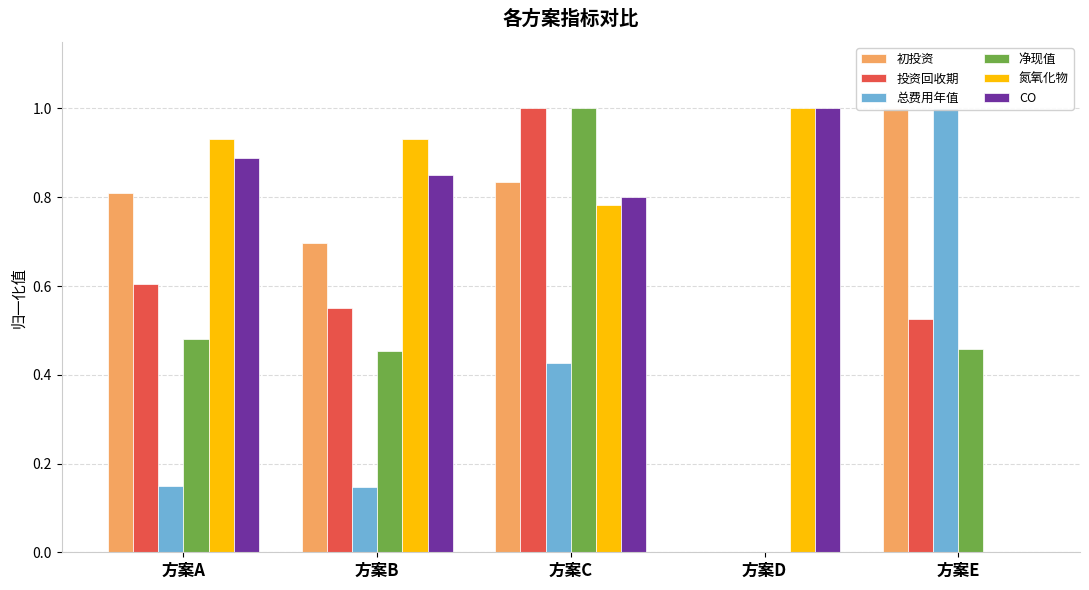

Reading right to left, transcribe all the data shown in this chart.

初投资: 1.0	0.0	0.8	0.7	0.8
投资回收期: 0.5	0.0	1.0	0.6	0.6
总费用年值: 1.0	0.0	0.4	0.1	0.2
净现值: 0.5	0.0	1.0	0.5	0.5
氮氧化物: 0.0	1.0	0.8	0.9	0.9
CO: 0.0	1.0	0.8	0.9	0.9